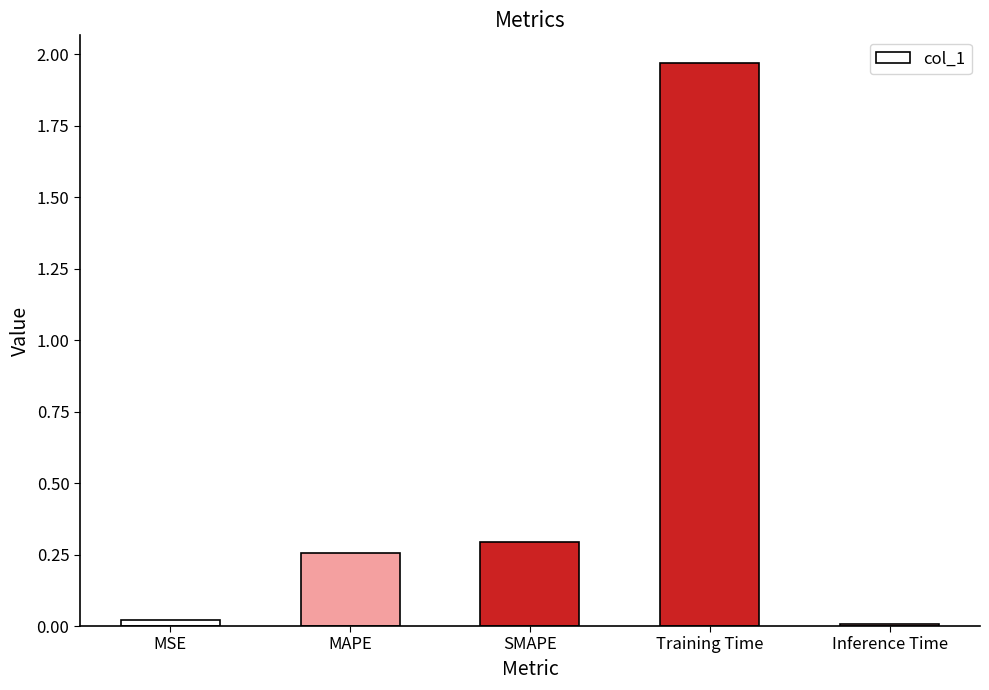

True or false: the data shows 0.3 at SMAPE.

True